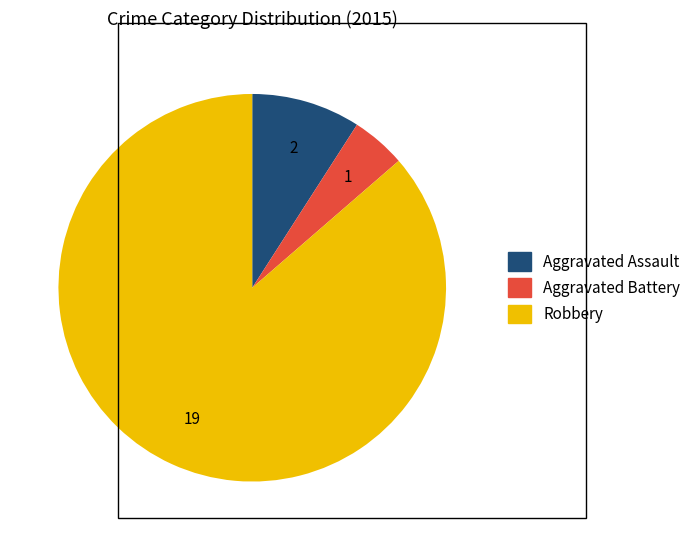

The Robbery slice represents 79% of the pie. True or false?

False